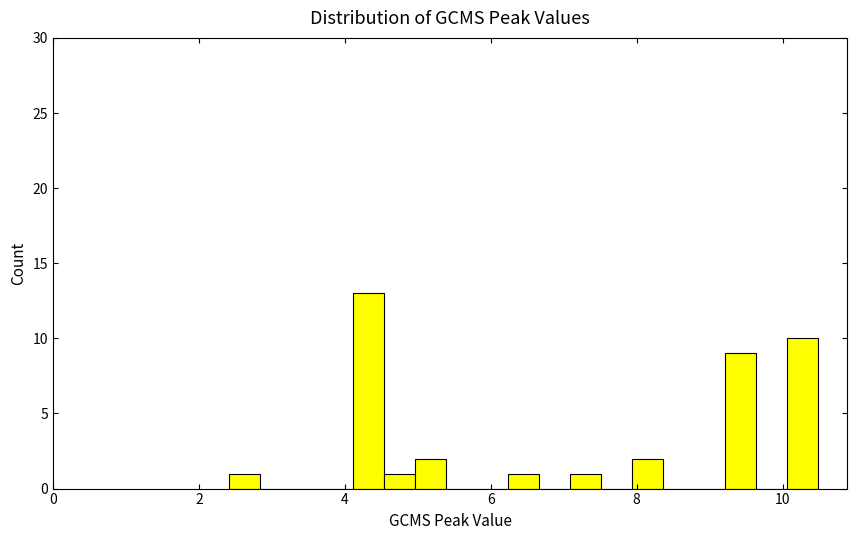

Read against the x-axis, roughly where is the centre of the tallest bar?

4.4